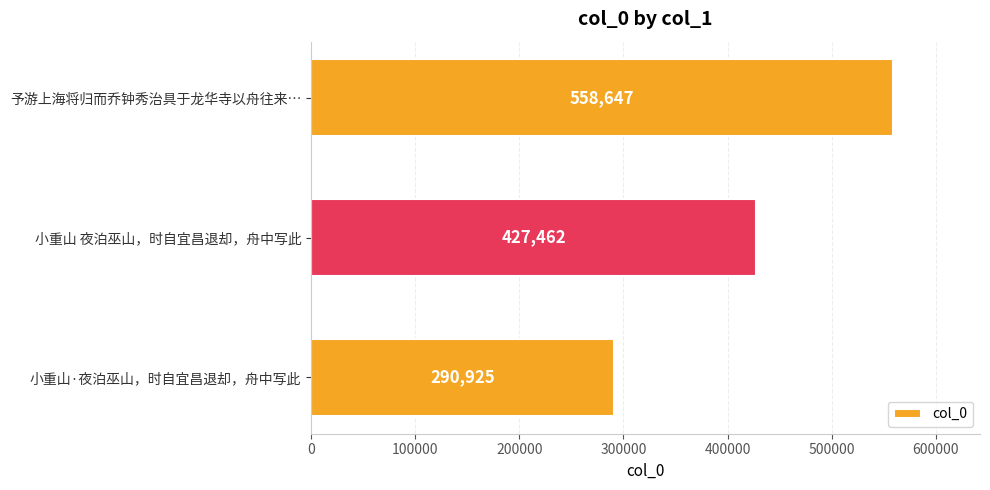

Where is the data nearest to the value 424786?

小重山 夜泊巫山，时自宜昌退却，舟中写此